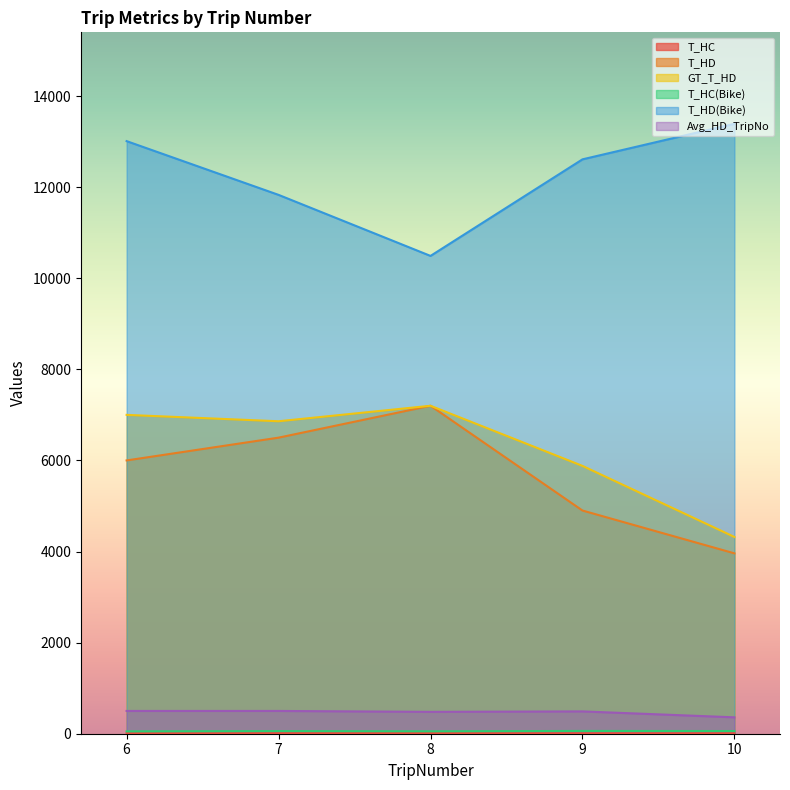

Read the GT_T_HD value at 6, to the nearest 50.

7000